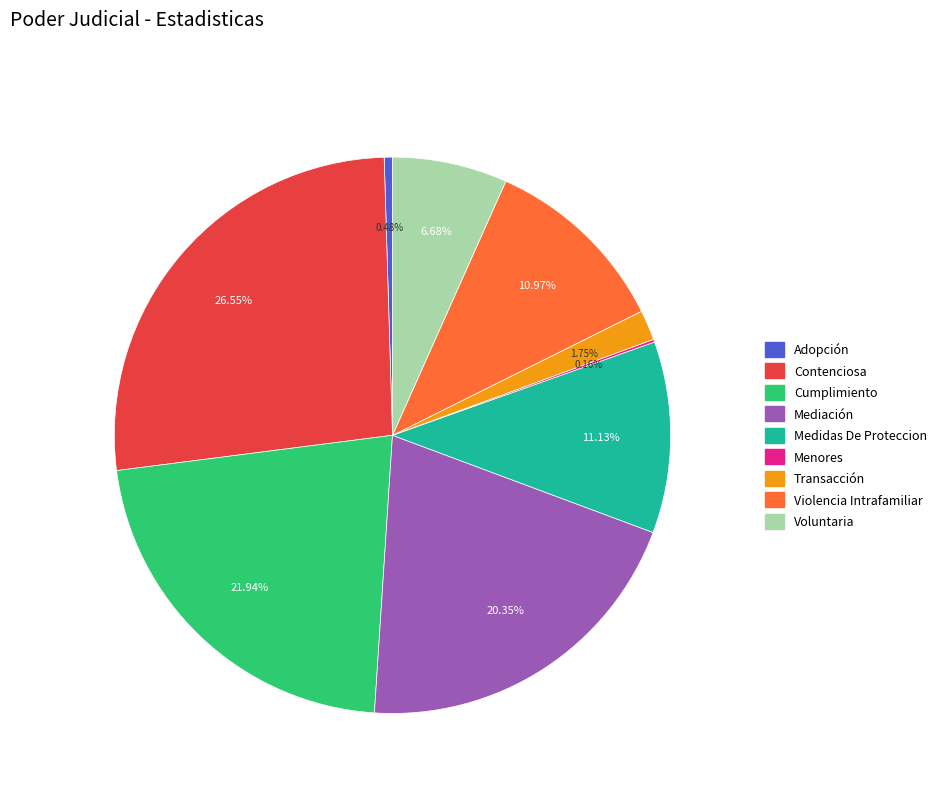

Between Voluntaria and Mediación, which is larger?

Mediación